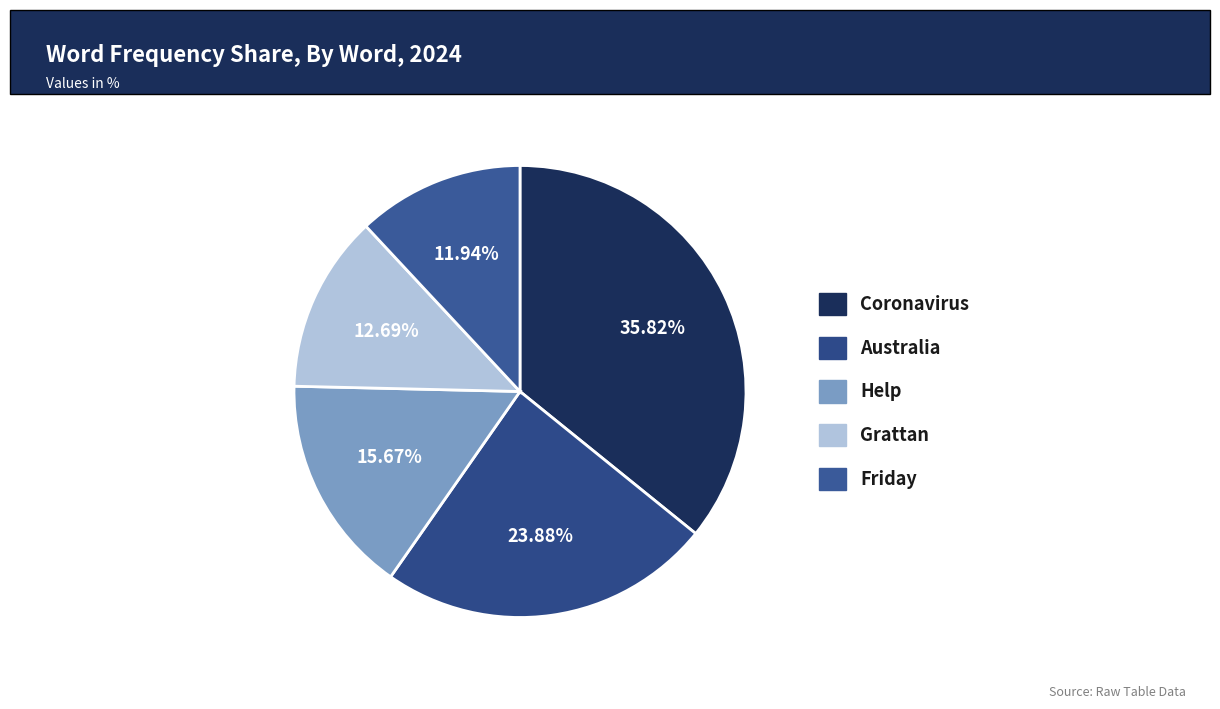

To the nearest percent, what percentage of the pie is Coronavirus?

36%